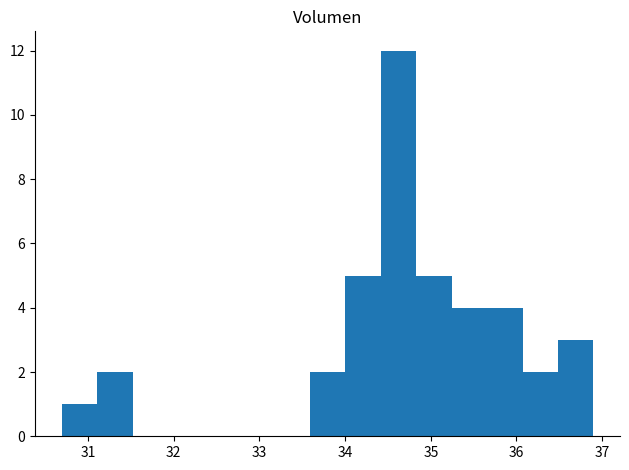

How tall is the bar that spans 33.6 to 34.0 on the x-axis? Neither the bar edges nor the heights are printed on the chart, so give them approximately, as read against the axes.

2